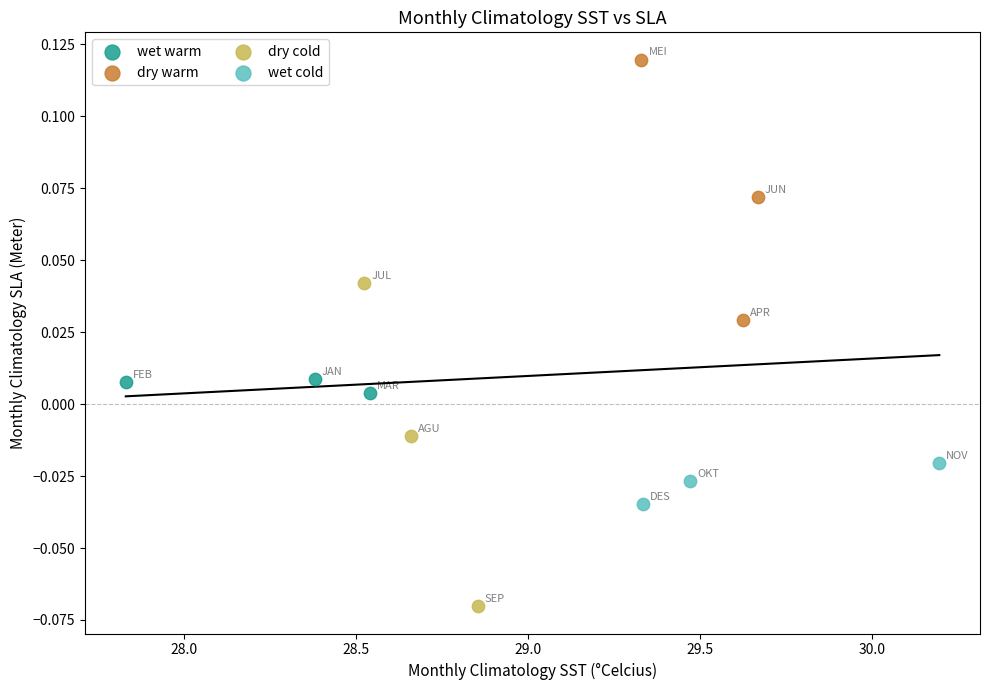

Which series contains the lowest Y value?

dry cold